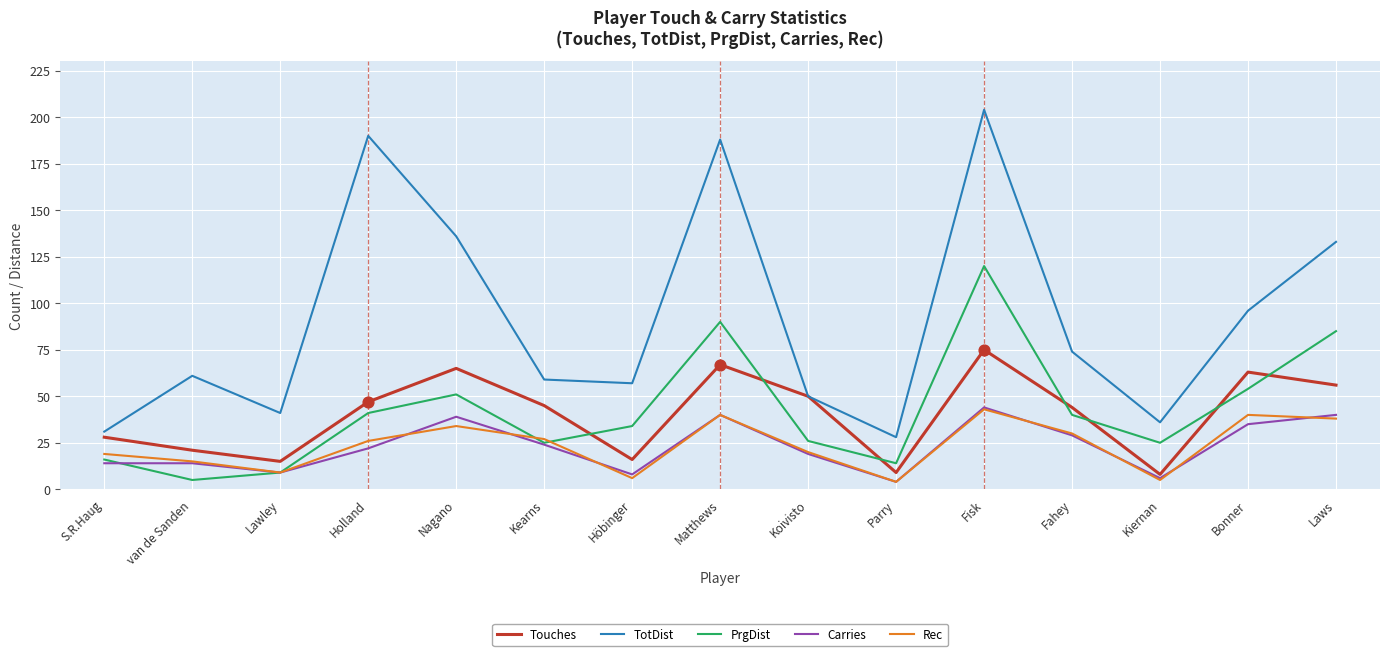

What is the difference between the highest and lowest values at van de Sanden?

56